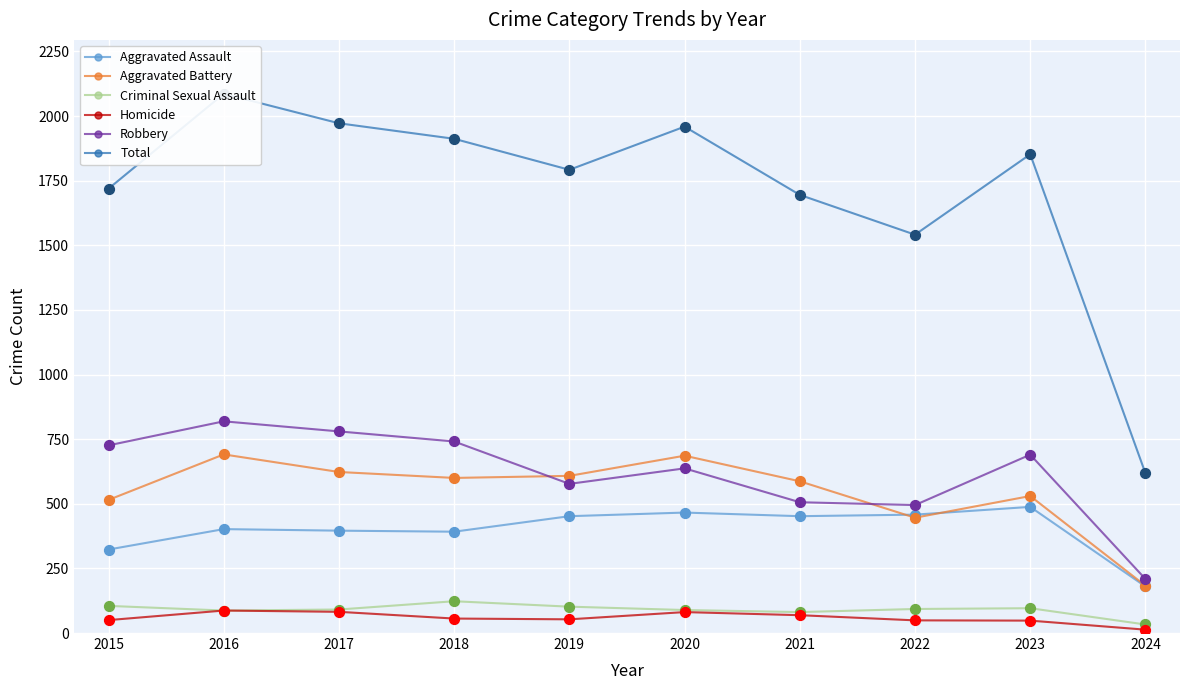

What is the total value across all series at 2022?

3082